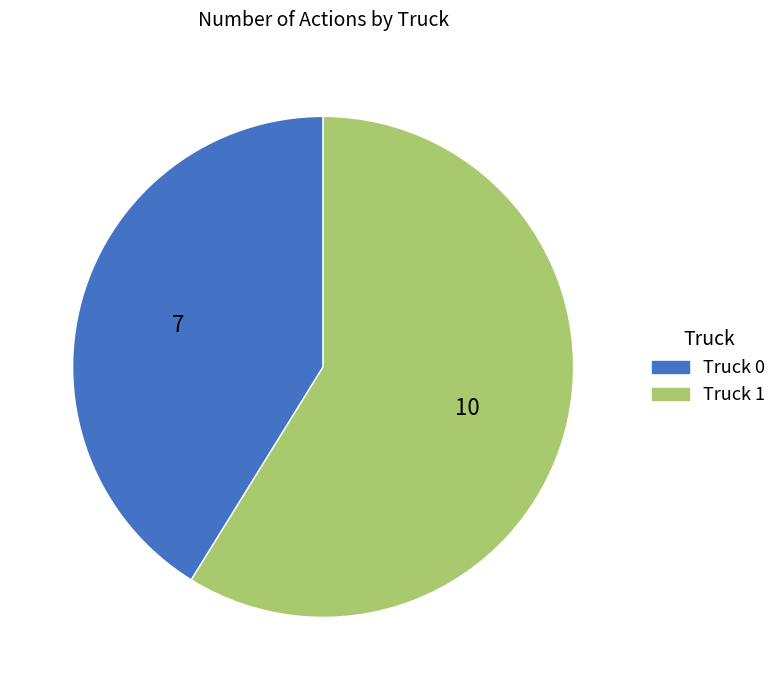

Rank the categories by value from lowest to highest.

Truck 0, Truck 1